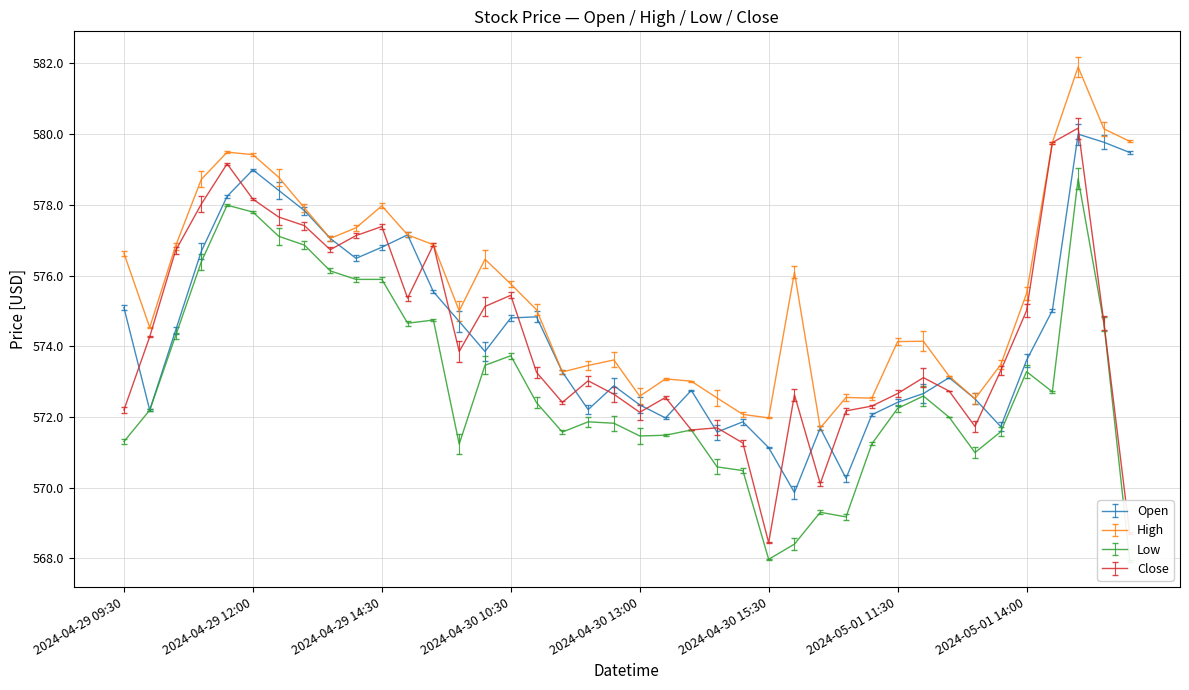

Which series changed the most between 2024-04-30 11:00 and 2024-05-01 11:00?

Open